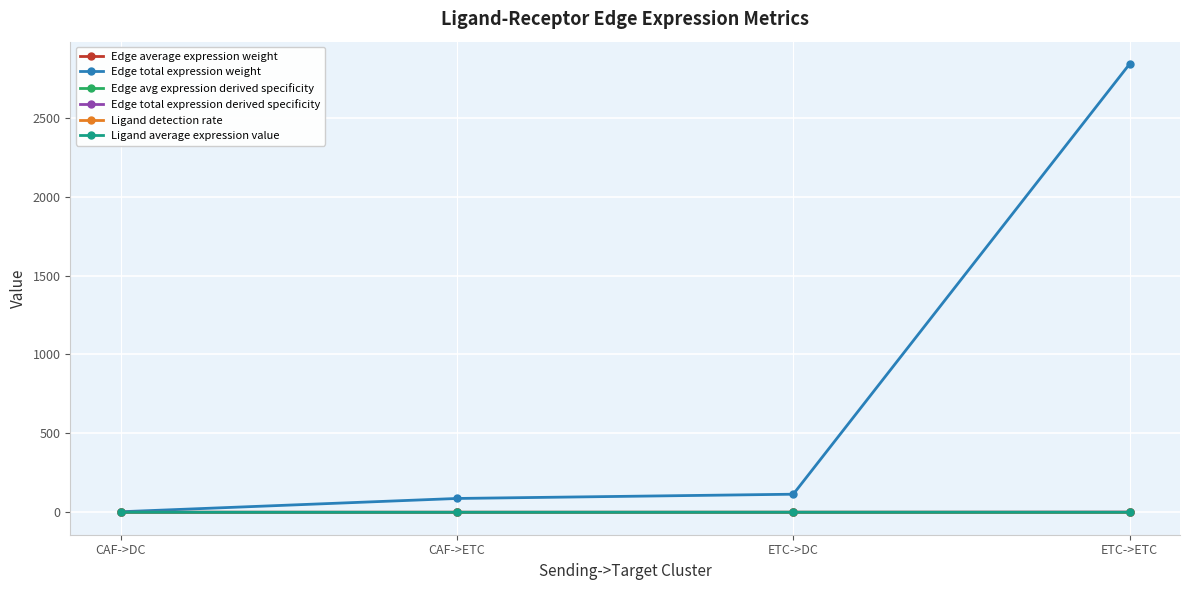

What is the label of the 2nd point from the left?

CAF->ETC